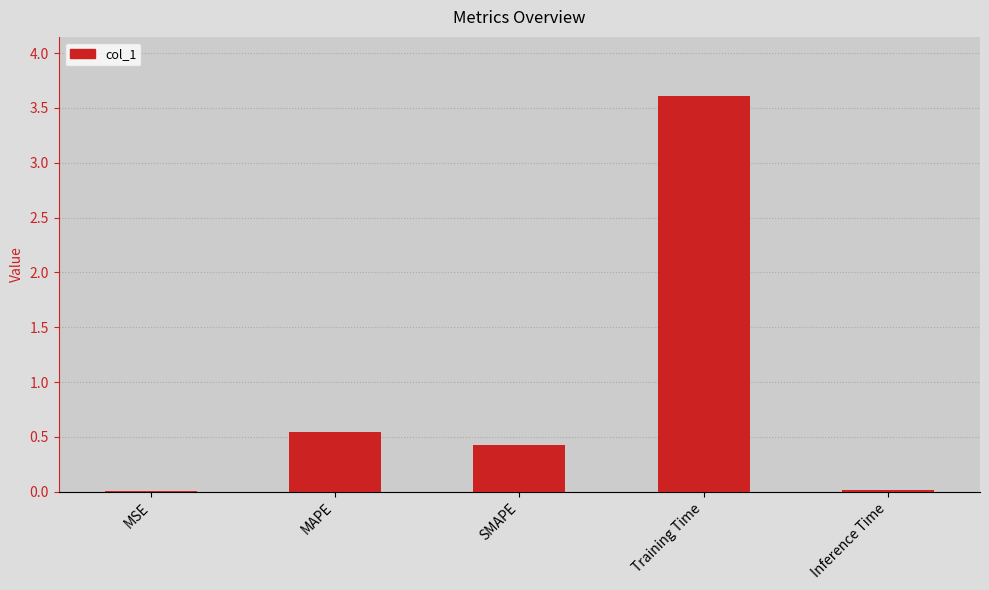

What is the sum of the values at Inference Time and MAPE?

0.6